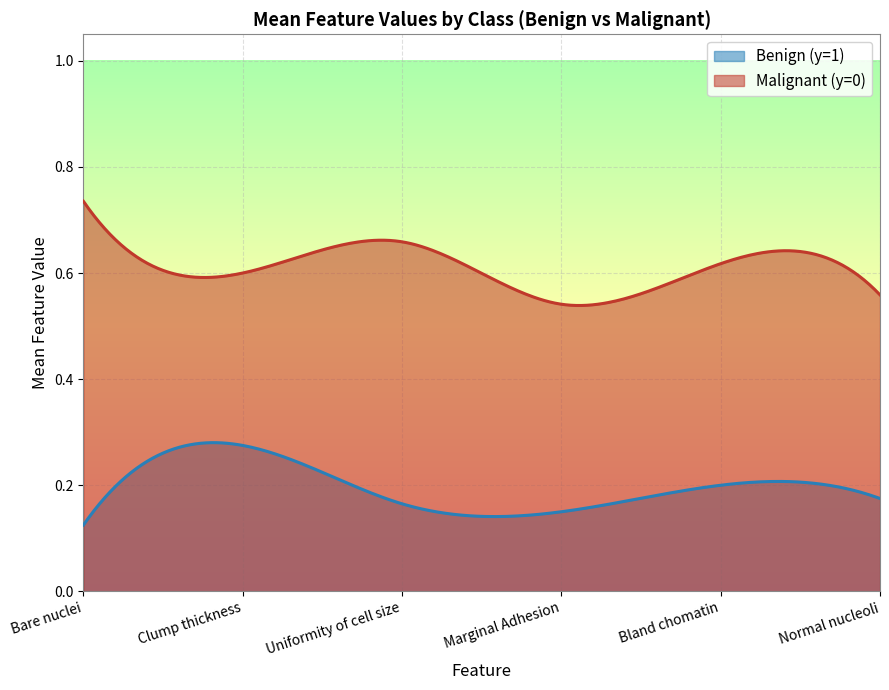

True or false: Bland chomatin has a value of 0.1 at 1.

False